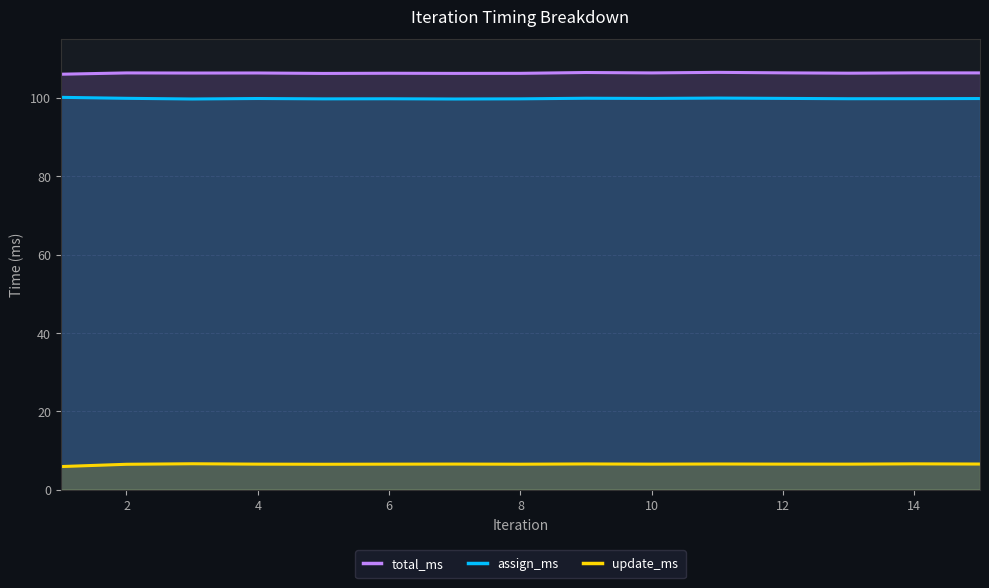

Rank the series at 14 from lowest to highest value.

update_ms, assign_ms, total_ms